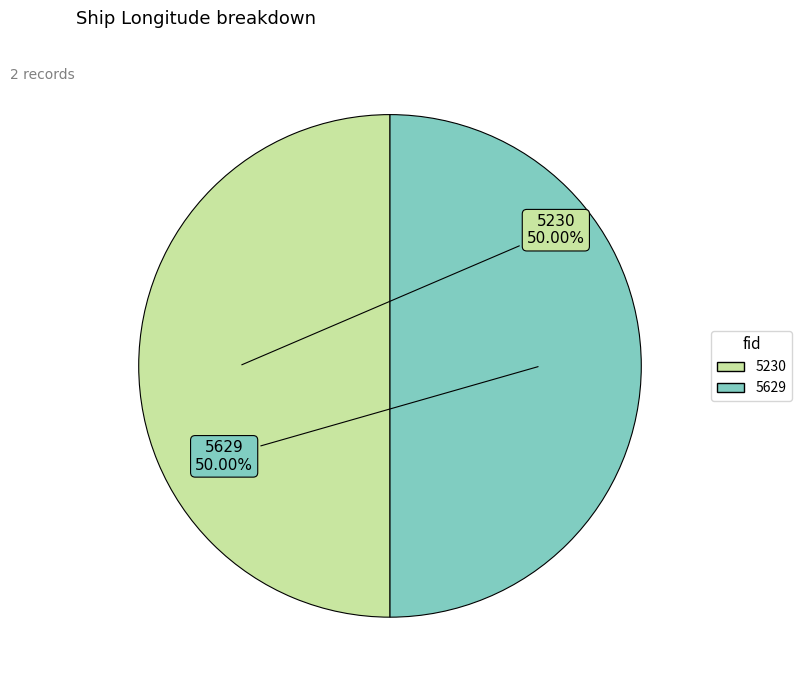

Combined, do 5629 and 5230 account for over 50%?

Yes